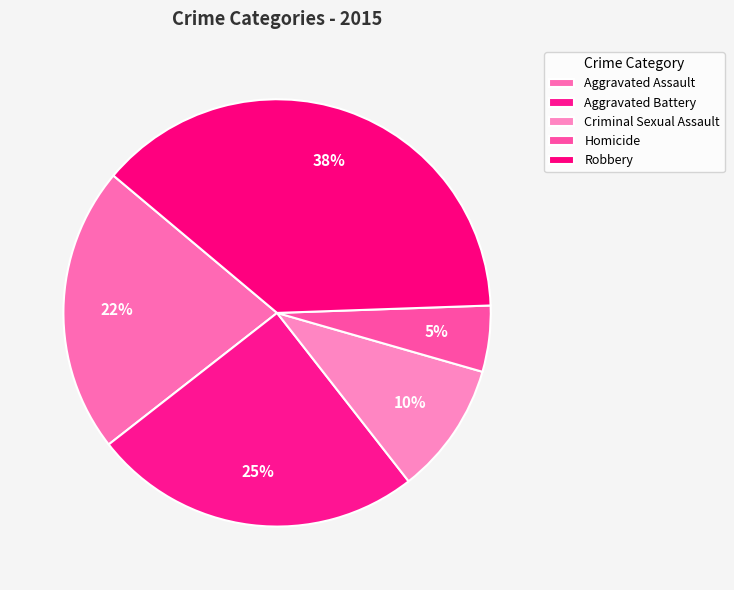

Count the number of slices in the pie.

5